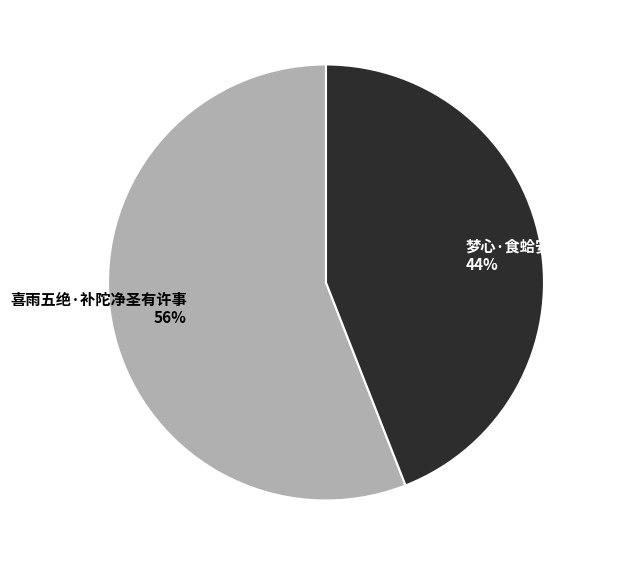

Between 喜雨五绝·补陀净圣有许事 and 梦心·食蛤安知如许事, which is larger?

喜雨五绝·补陀净圣有许事